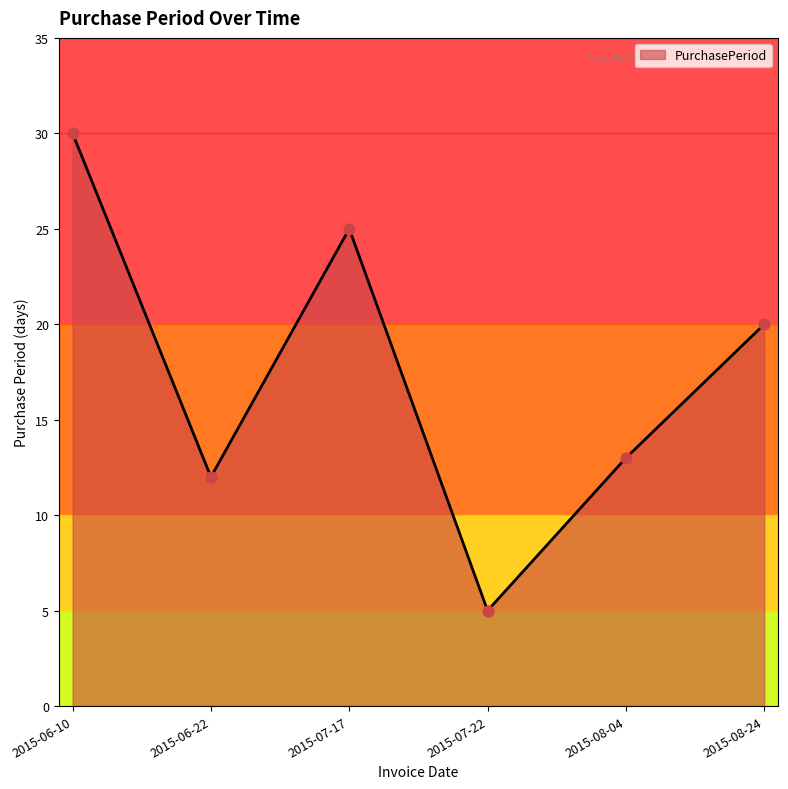

Between 2015-06-22 and 2015-06-10, which is larger?

2015-06-10